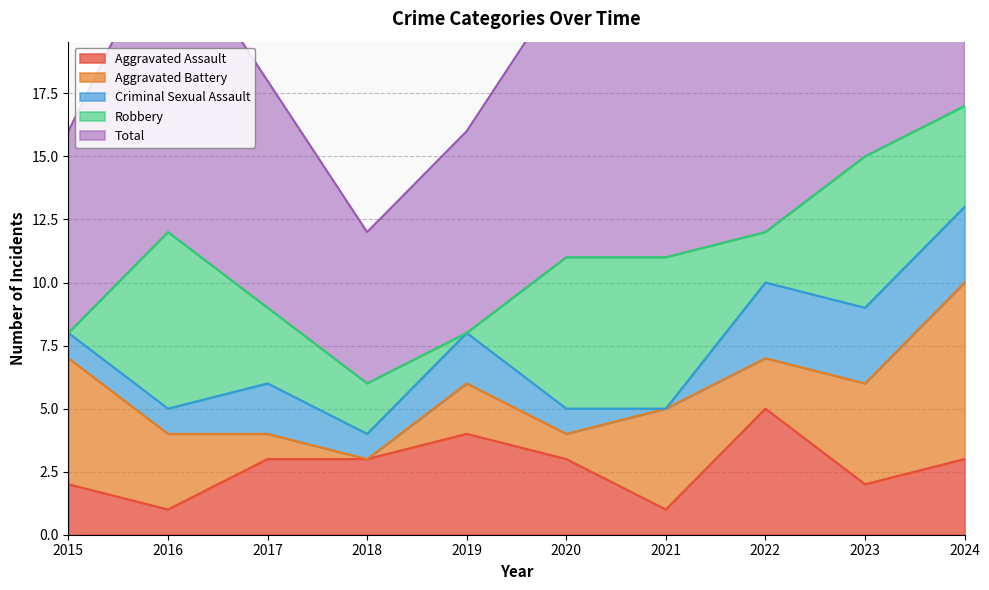

The value of Aggravated Assault at 2022 is 2. True or false?

False